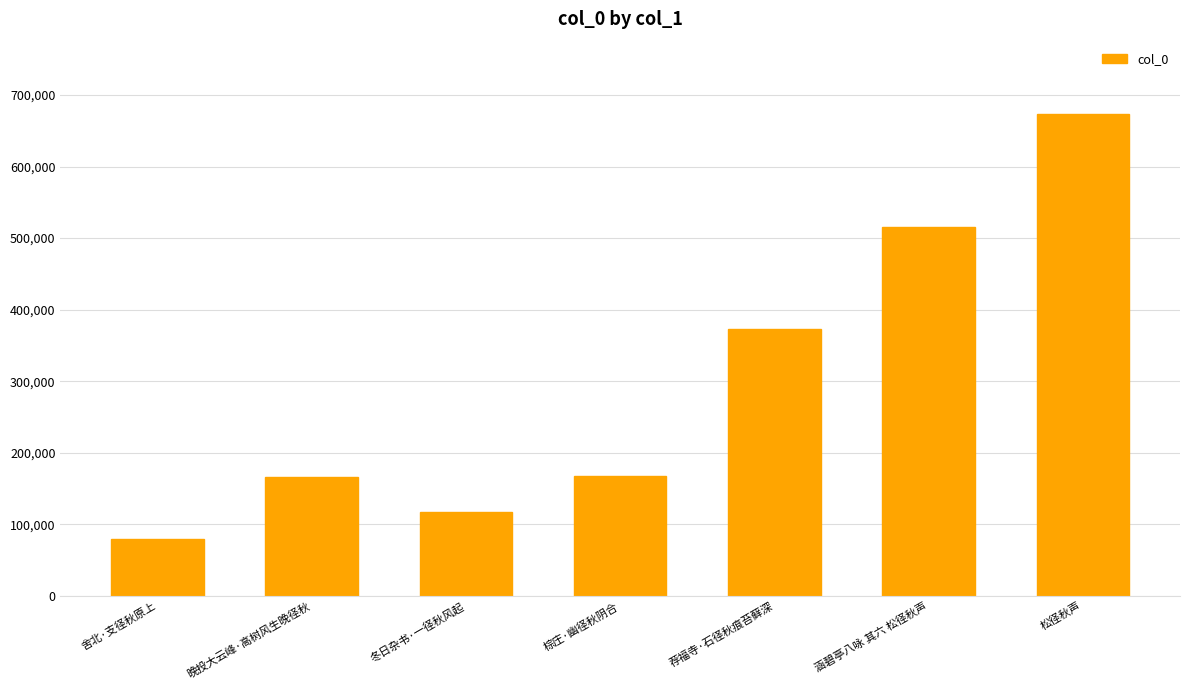

What is the sum of all values?

2092634